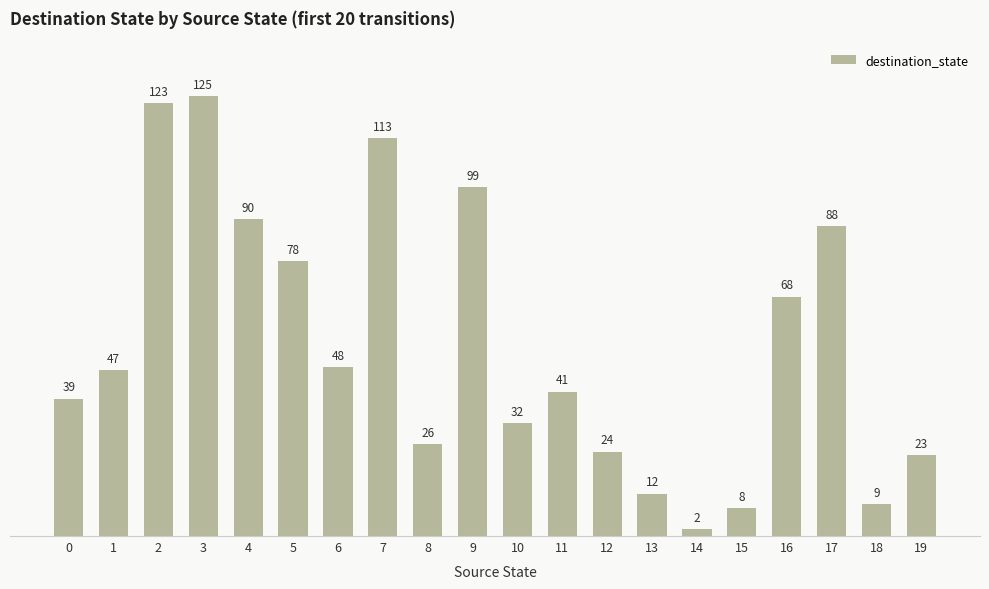

What is the average value?

55